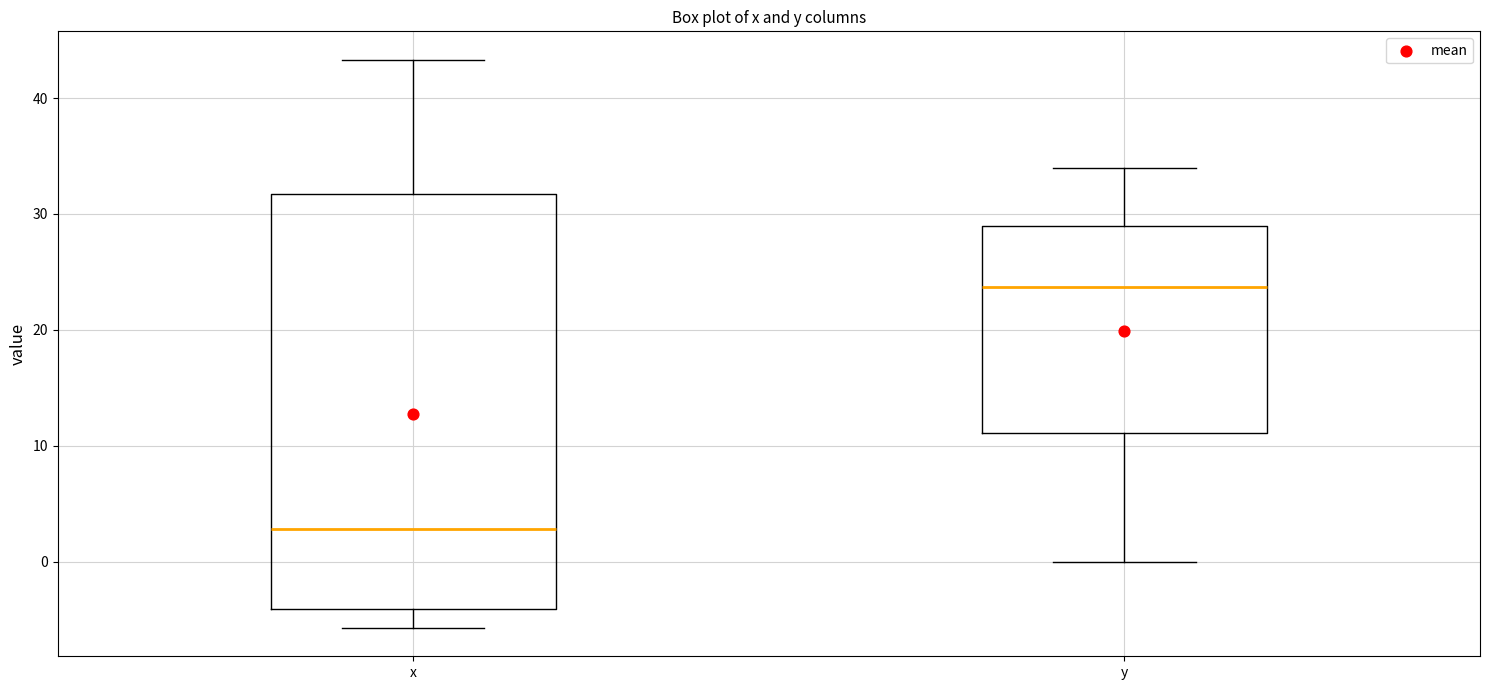

Which box's median line is the lowest?

x